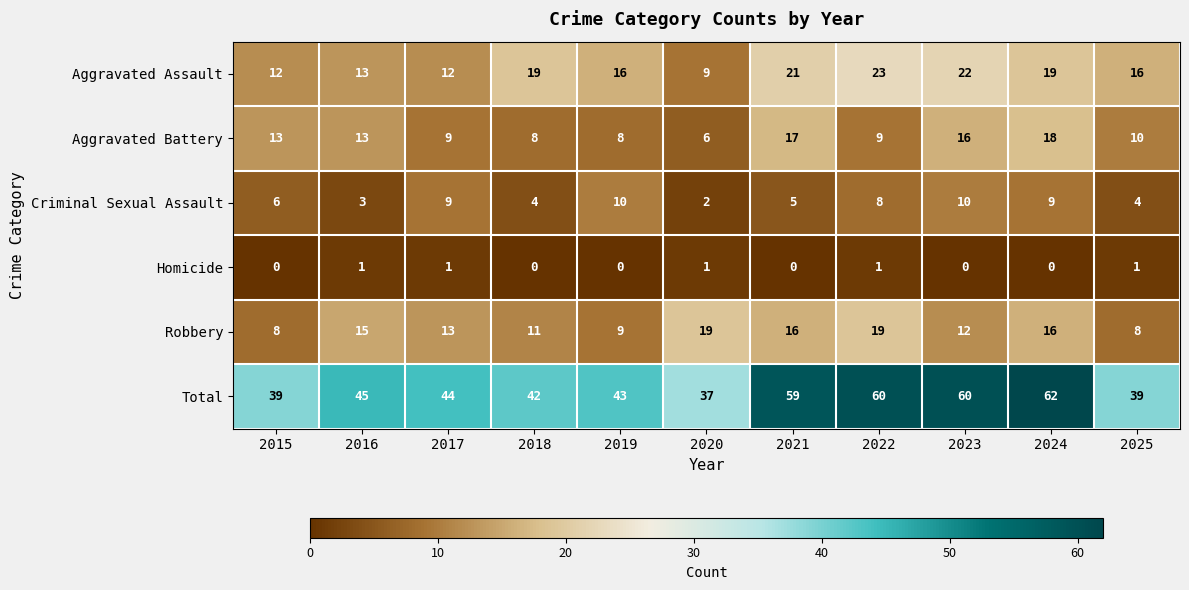

Which series changed the most between 2016 and 2018?

Aggravated Assault